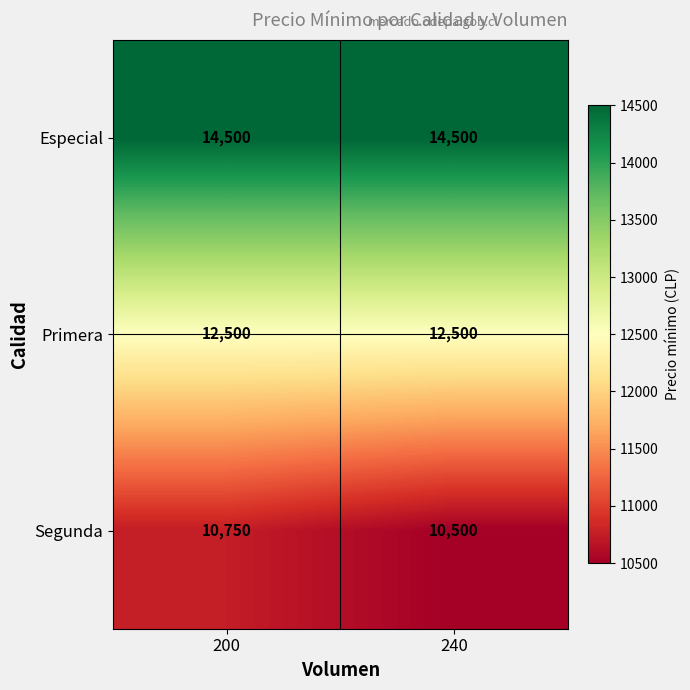

Which series has the largest range (max minus min)?

Segunda